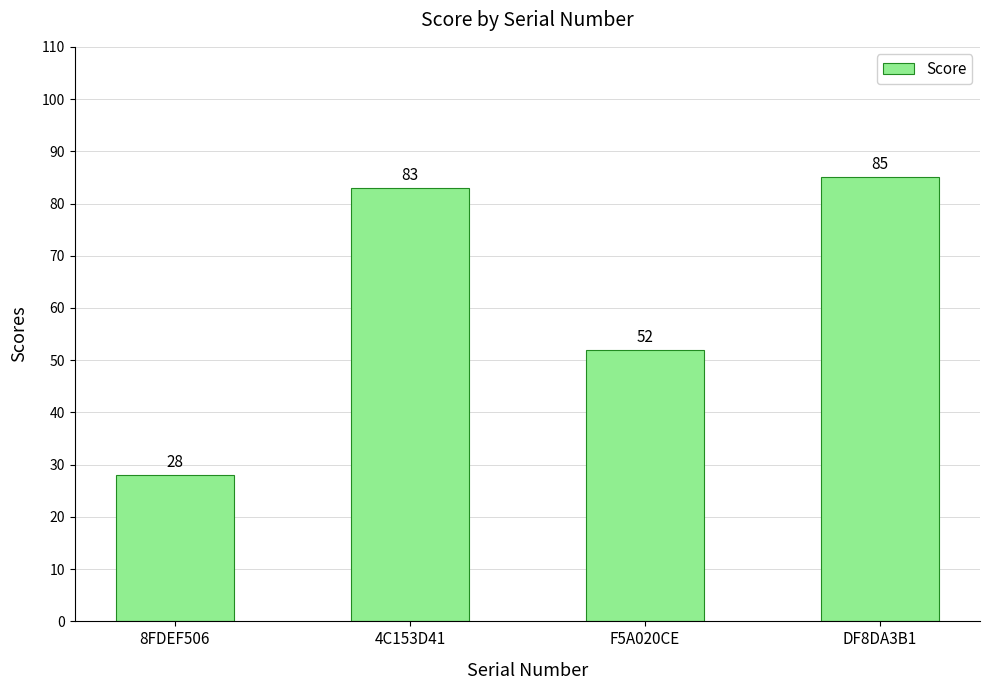

Does the chart contain any negative values?

No